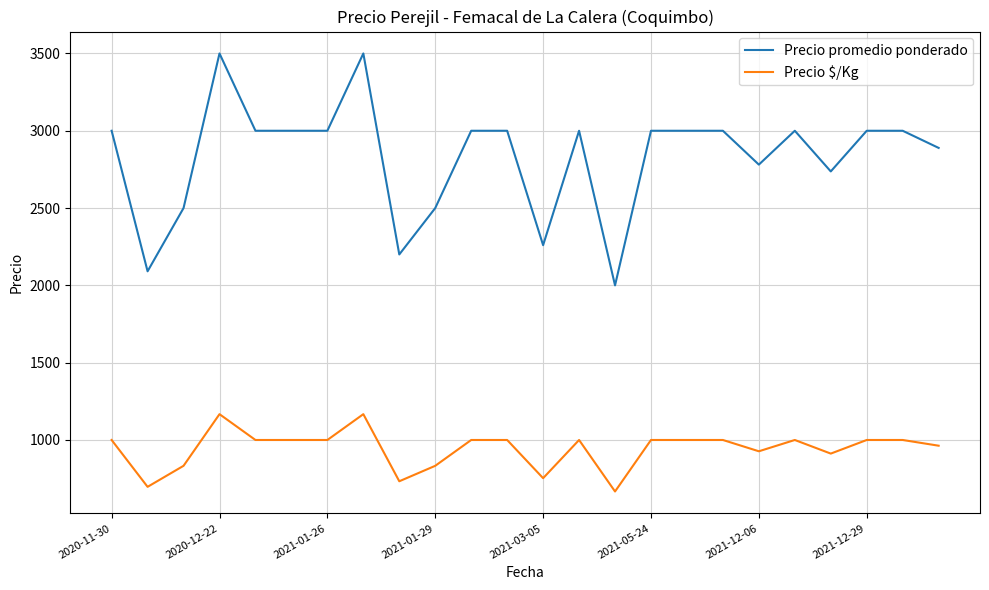

What is the smallest value displayed?

667